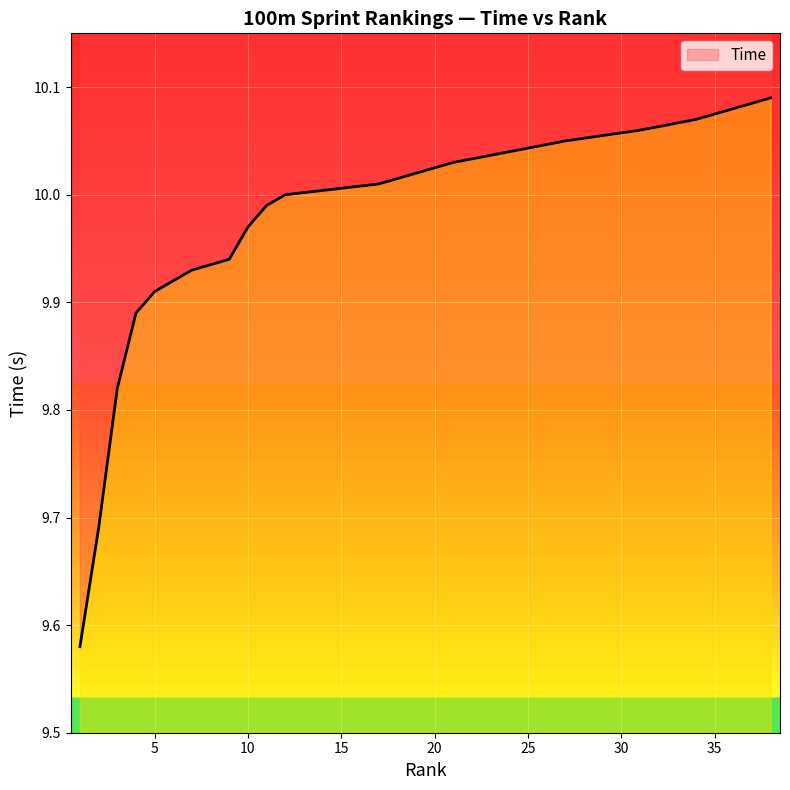

Rank the categories by value from lowest to highest.

1, 2, 3, 4, 5, 5, 7, 7, 9, 10, 11, 12, 12, 12, 12, 12, 17, 17, 19, 19, 21, 21, 21, 24, 24, 24, 27, 27, 27, 27, 31, 31, 31, 34, 34, 36, 36, 38, 38, 38